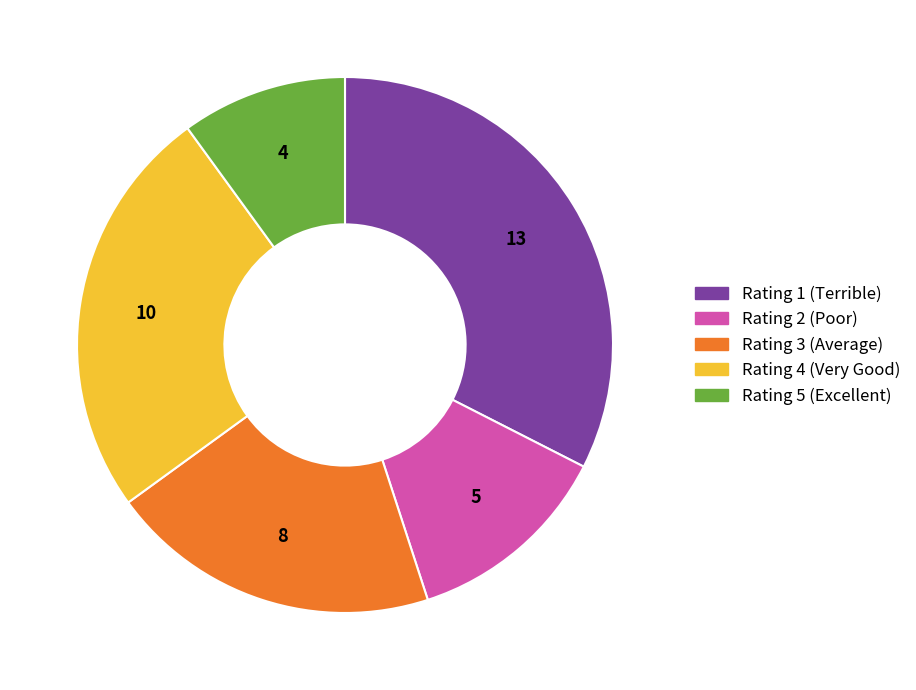

Is there a majority slice in this chart?

No